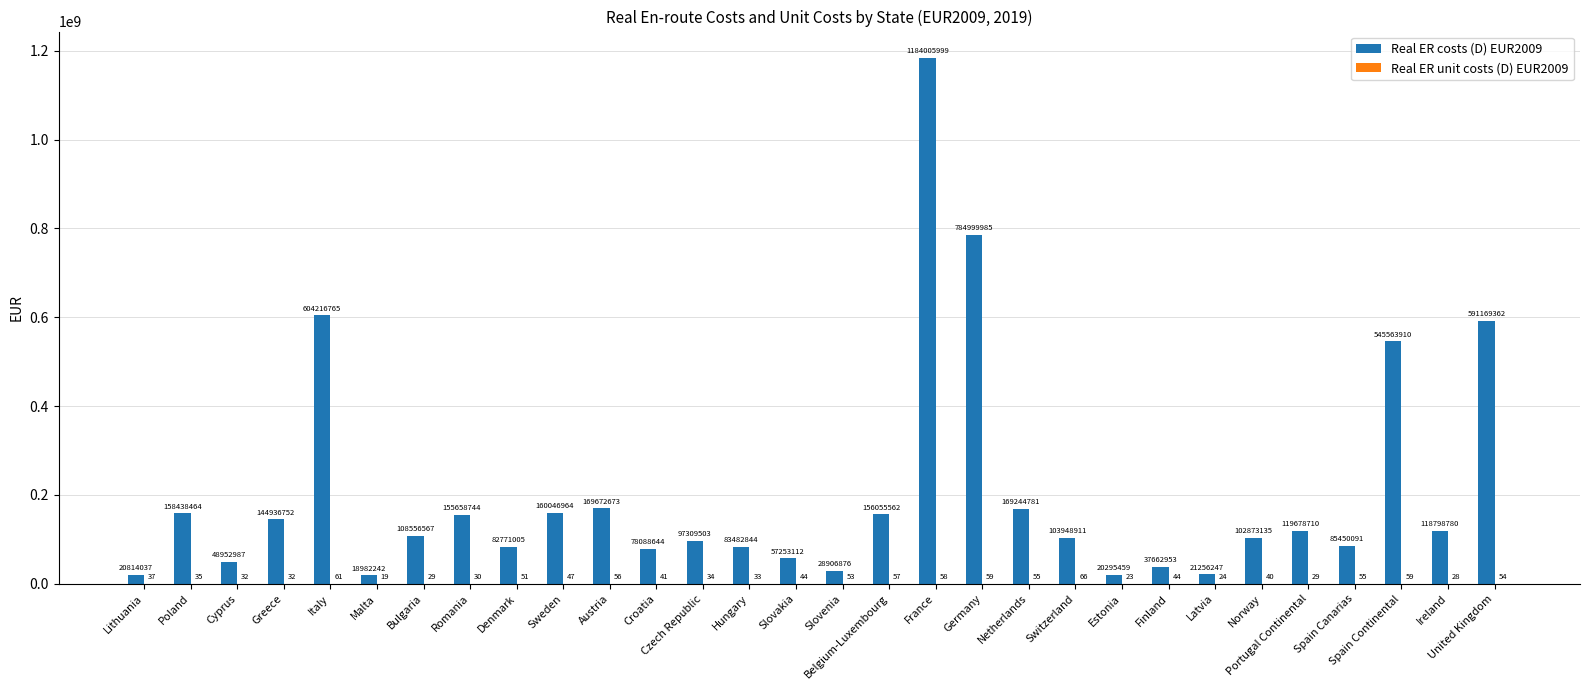

Are the bars horizontal?

No